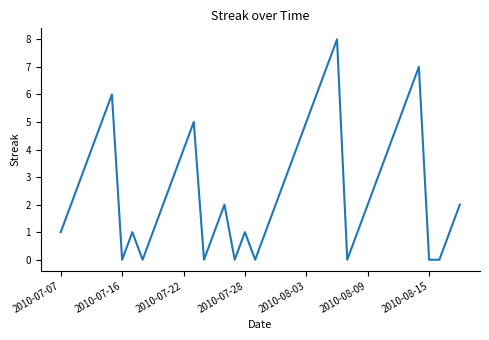

What is the difference between the maximum and minimum values?

8